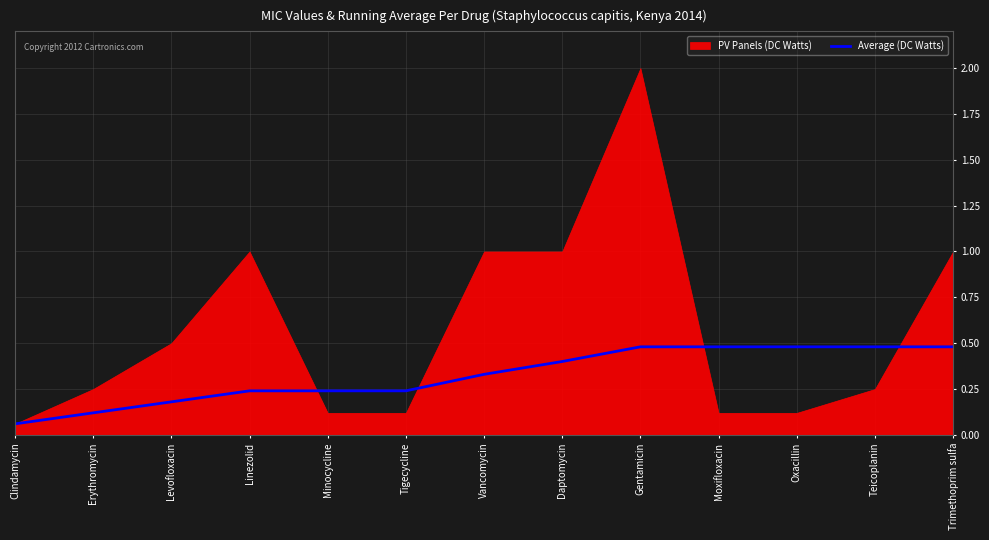

At which category does the chart reach its minimum across all series?

Clindamycin